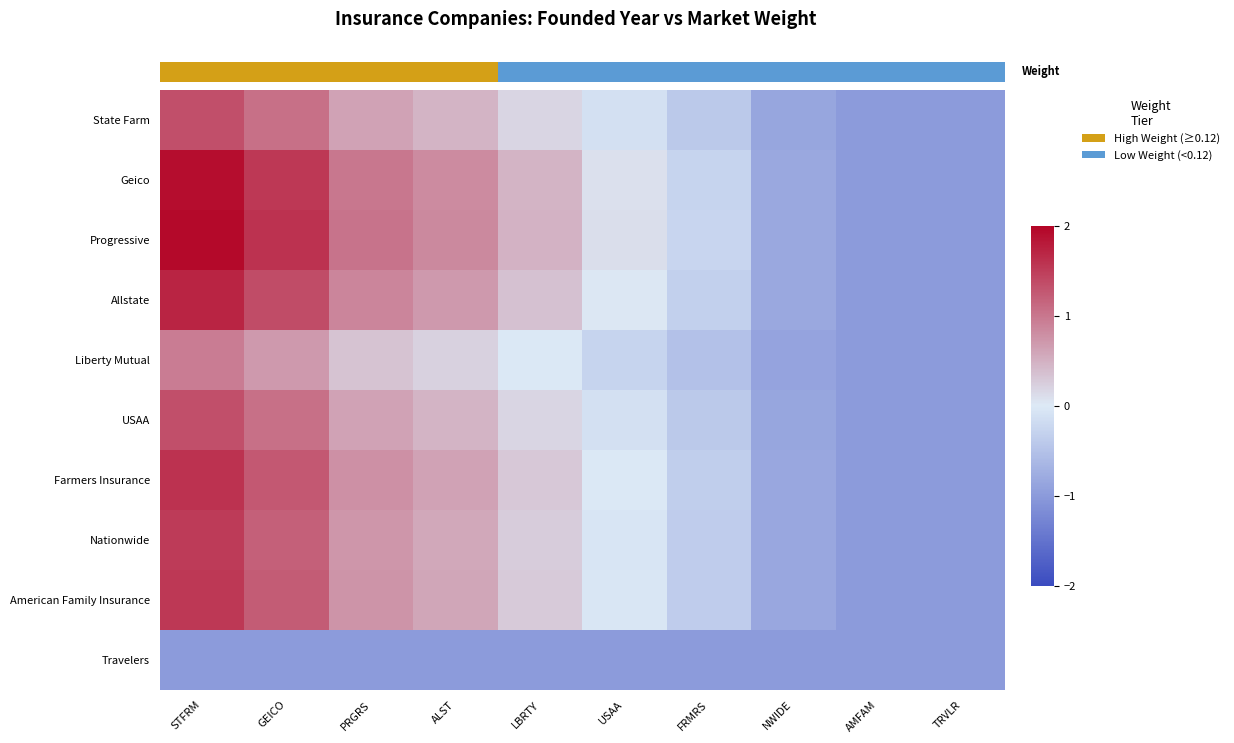

How many series are shown in this chart?

10